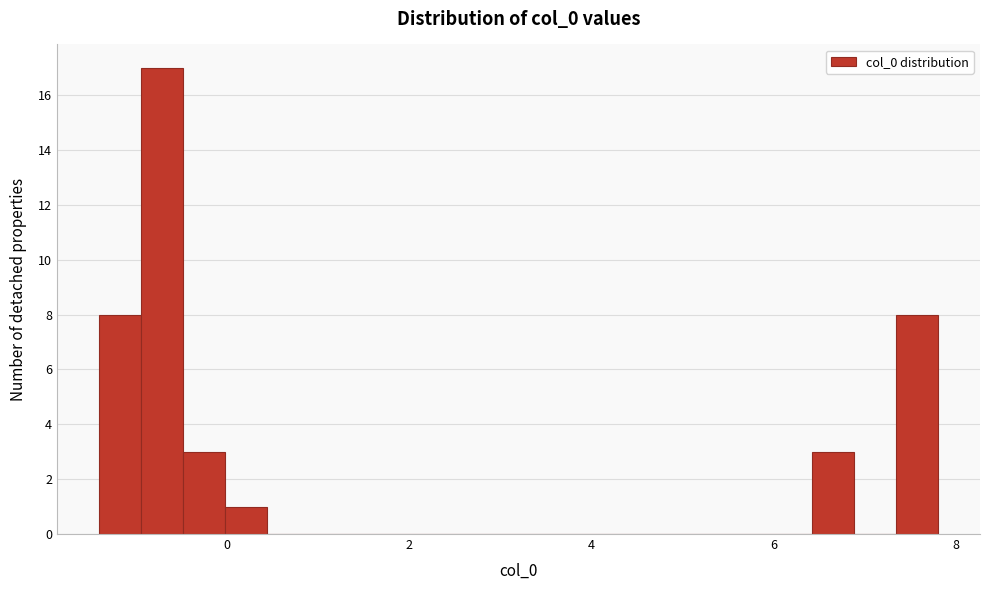

Around what value on the x-axis is the tallest bar? Give the approximate position of its centre, as read against the axis.

-0.8